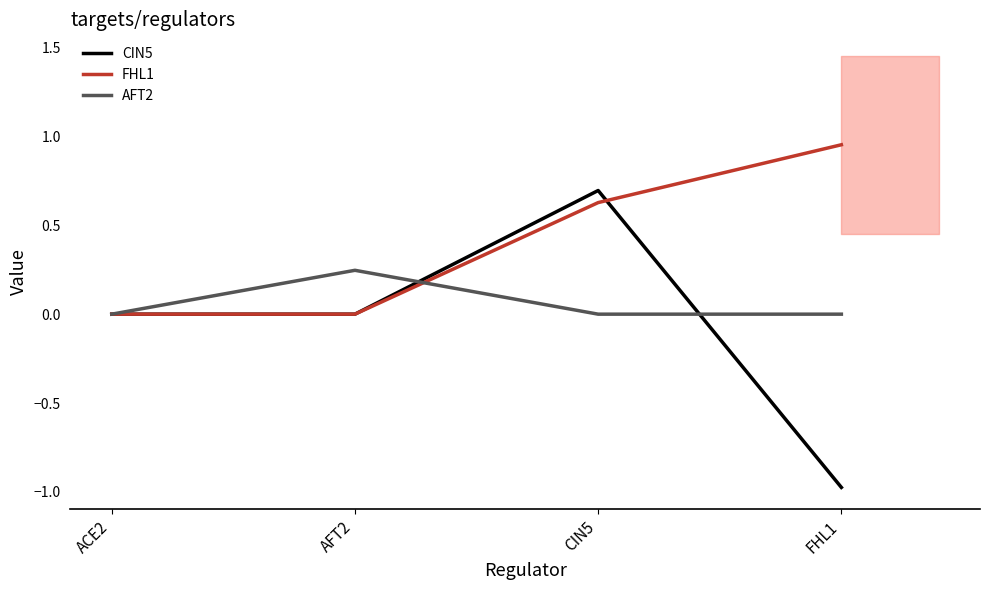

List the series in order of their peak value, lowest first.

AFT2, CIN5, FHL1